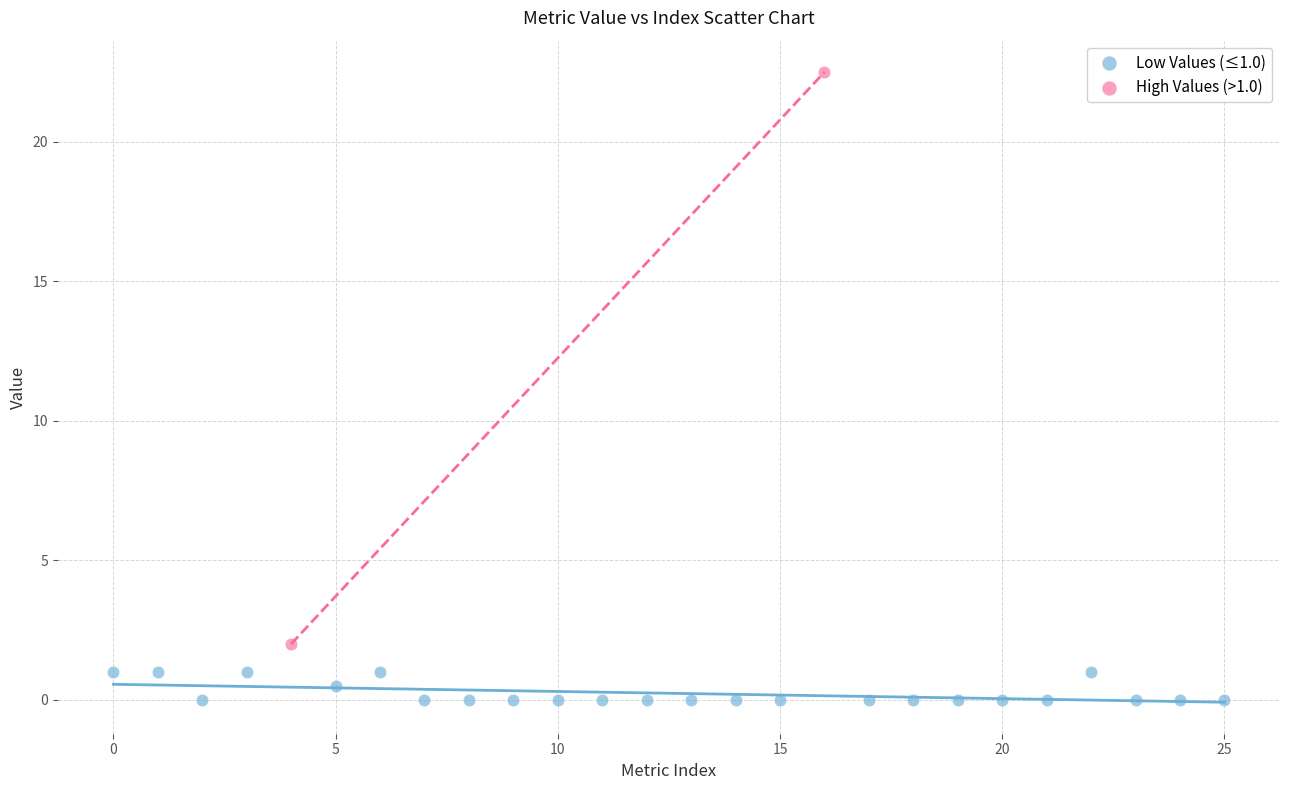

Which series contains the highest Y value?

High Values (>1.0)